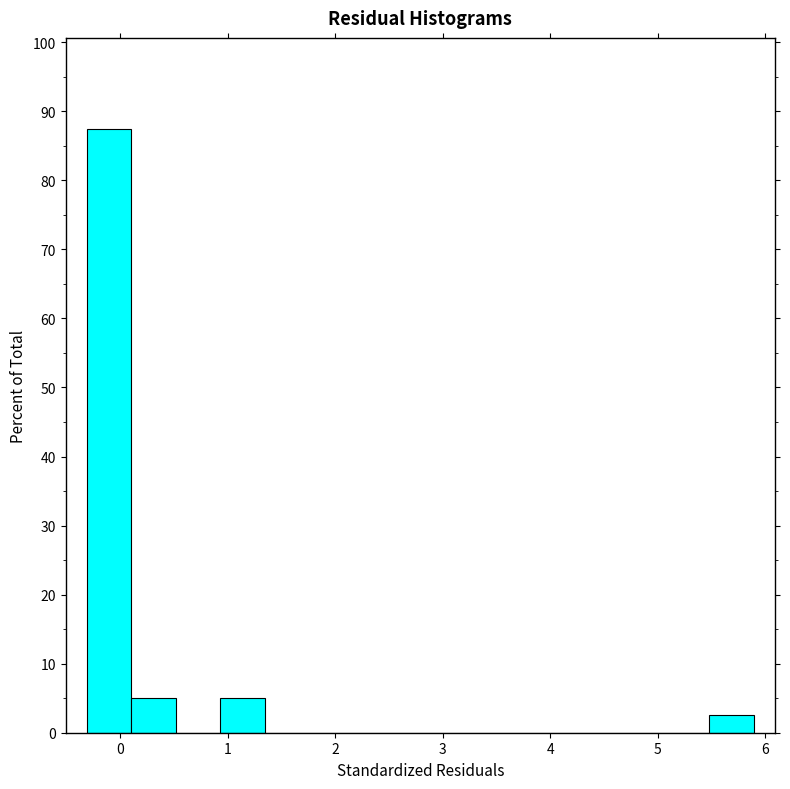

Which range on the x-axis has the tallest bar?

-0.3 to 0.1